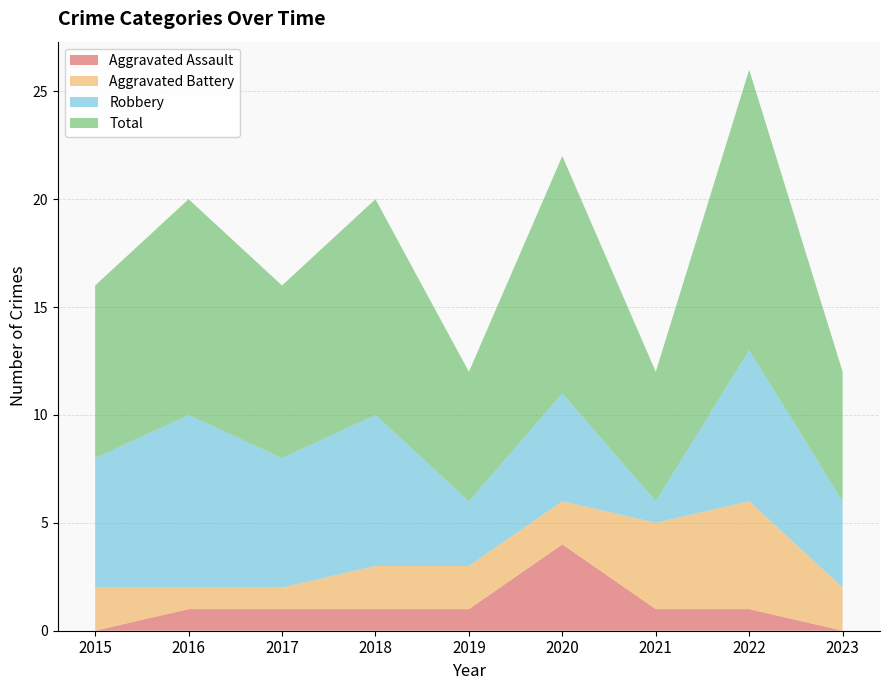

Reading right to left, what are all the values shown in this chart?

Aggravated Assault: 2023=0	2022=1	2021=1	2020=4	2019=1	2018=1	2017=1	2016=1	2015=0
Aggravated Battery: 2023=2	2022=5	2021=4	2020=2	2019=2	2018=2	2017=1	2016=1	2015=2
Robbery: 2023=4	2022=7	2021=1	2020=5	2019=3	2018=7	2017=6	2016=8	2015=6
Total: 2023=6	2022=13	2021=6	2020=11	2019=6	2018=10	2017=8	2016=10	2015=8